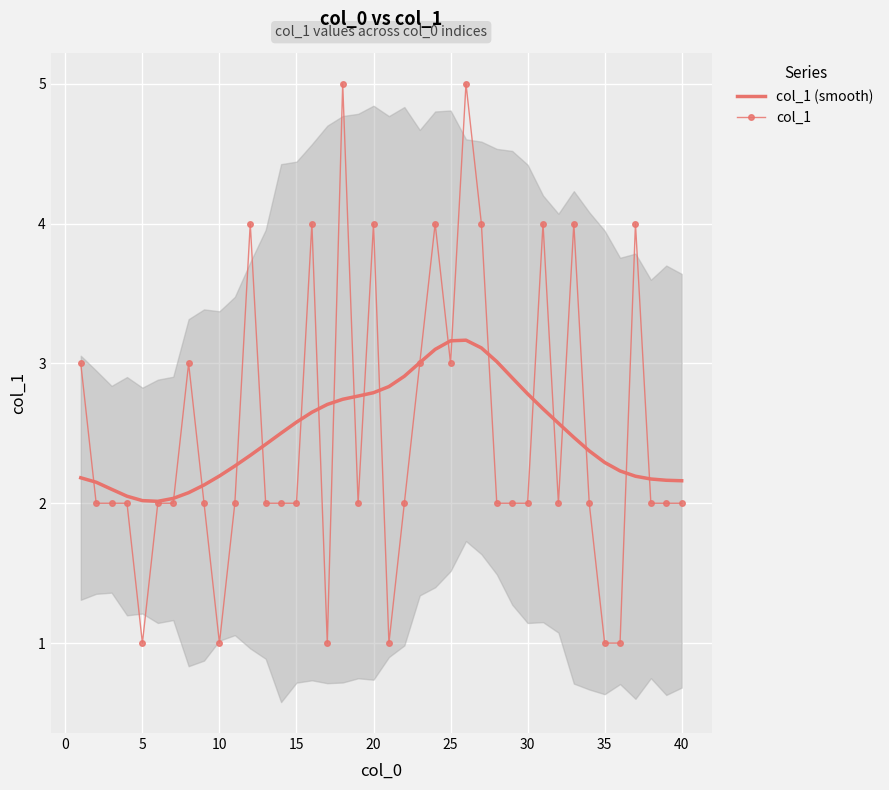

How many distinct data groups are displayed?

2